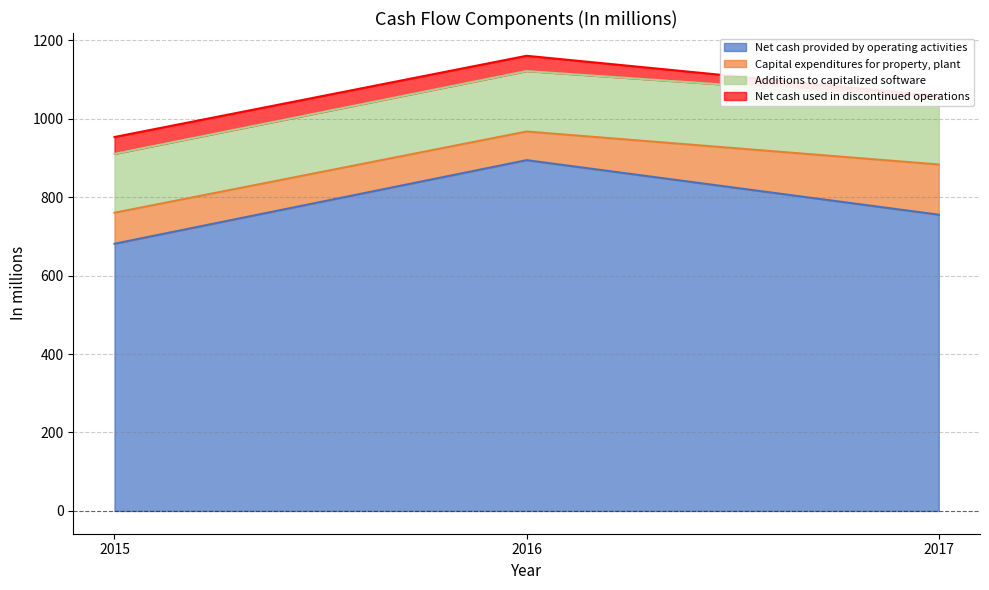

Does the chart display data point markers on the line(s)?

No